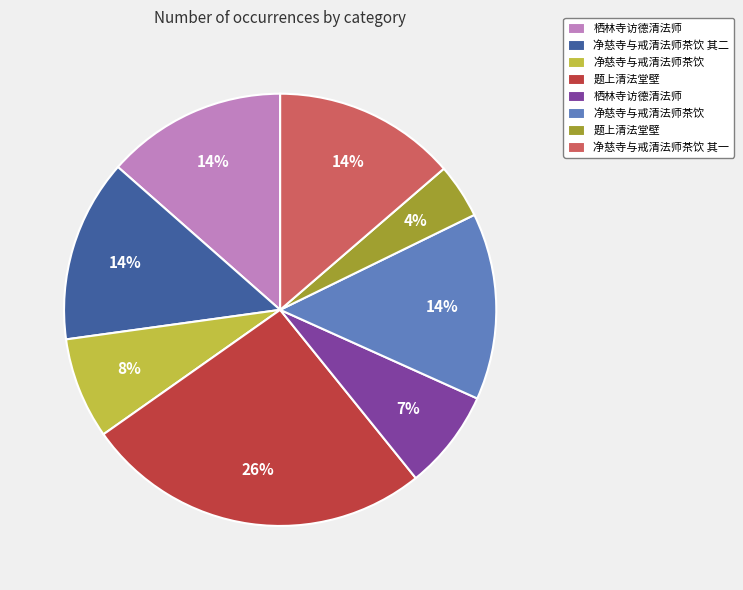

How many segments does this pie chart have?

8